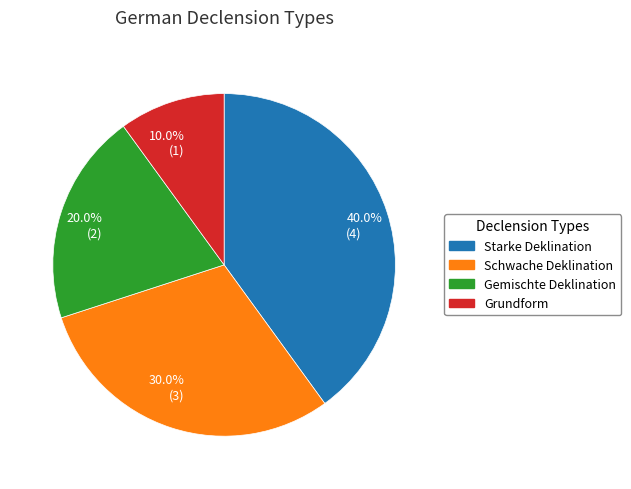

What is the largest slice in the pie chart?

40.0% (4)